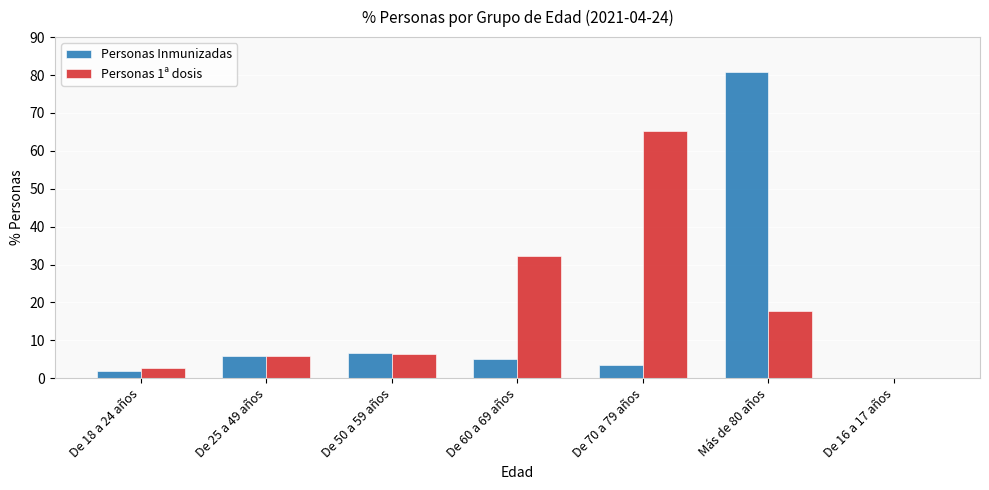

What is the highest value of the Personas 1ª dosis series?

65.3